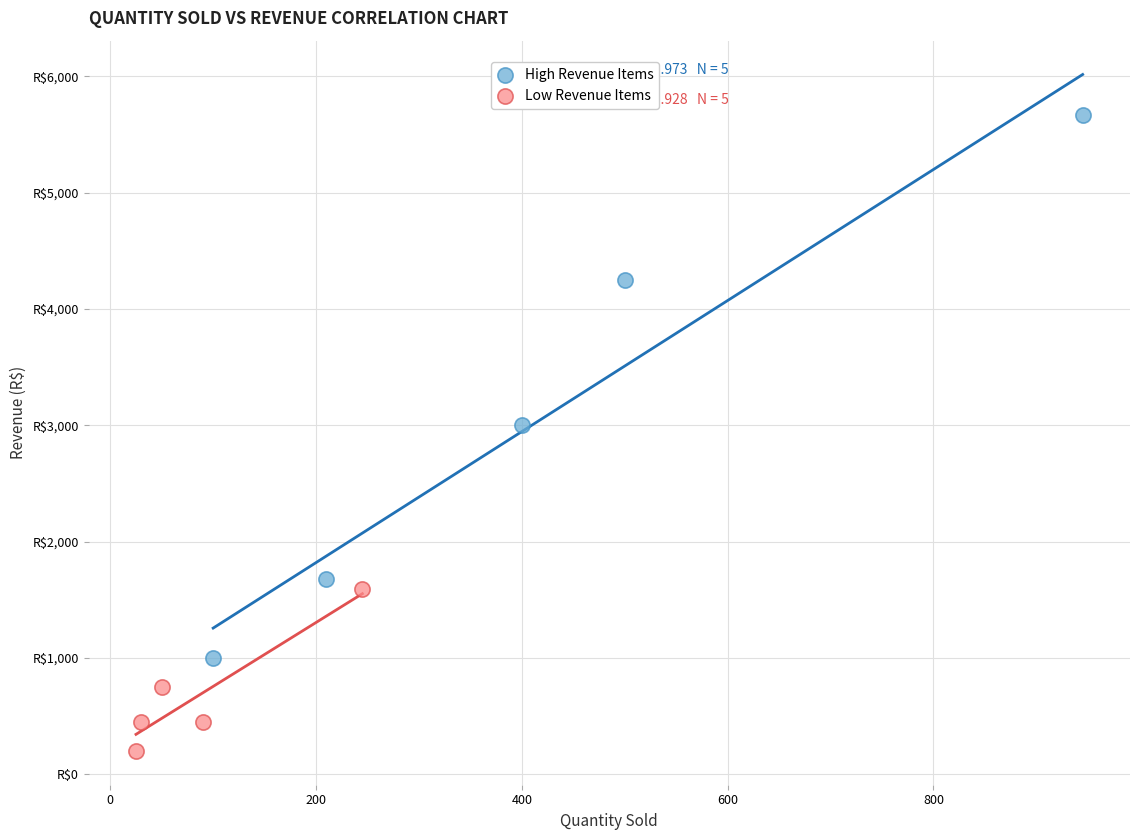

Which series has the largest Y range (max minus min)?

High Revenue Items